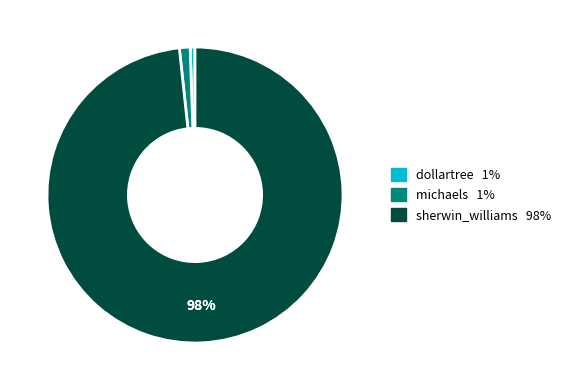

To the nearest percent, what is the average slice percentage?

33%